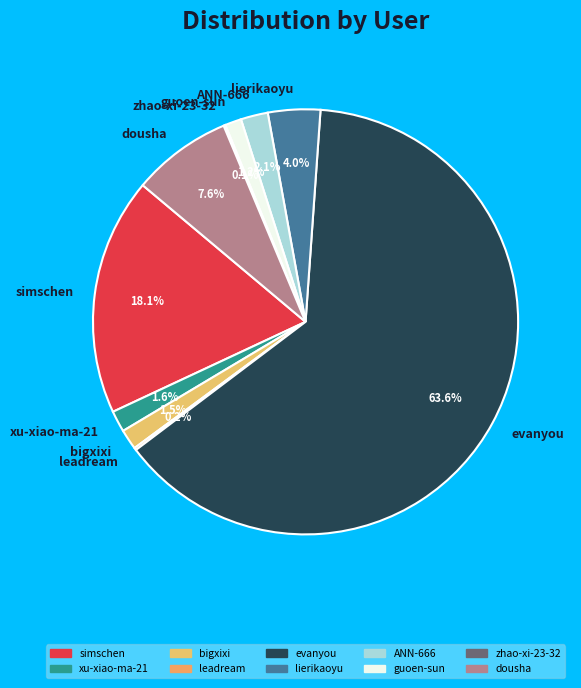

Which slice is the largest?

evanyou